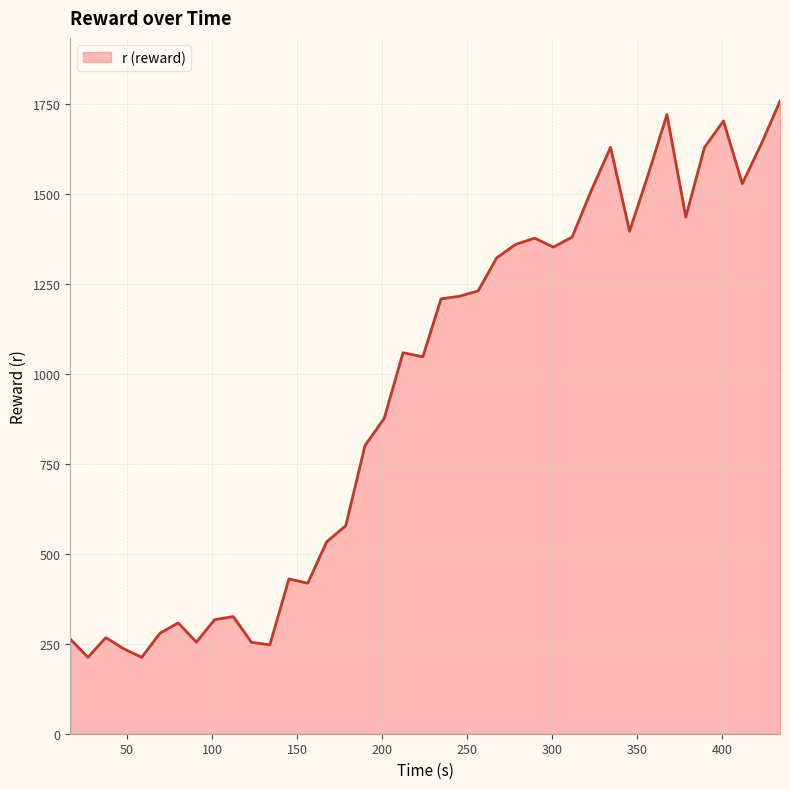

What is the difference between the maximum and minimum values?

1545.9